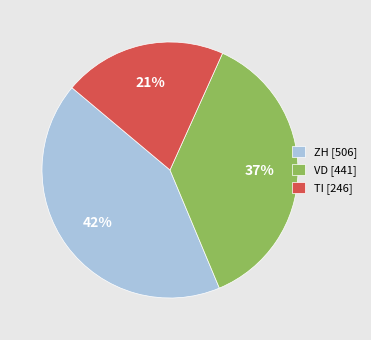

Is the sum of TI [246] and VD [441] greater than half?

Yes